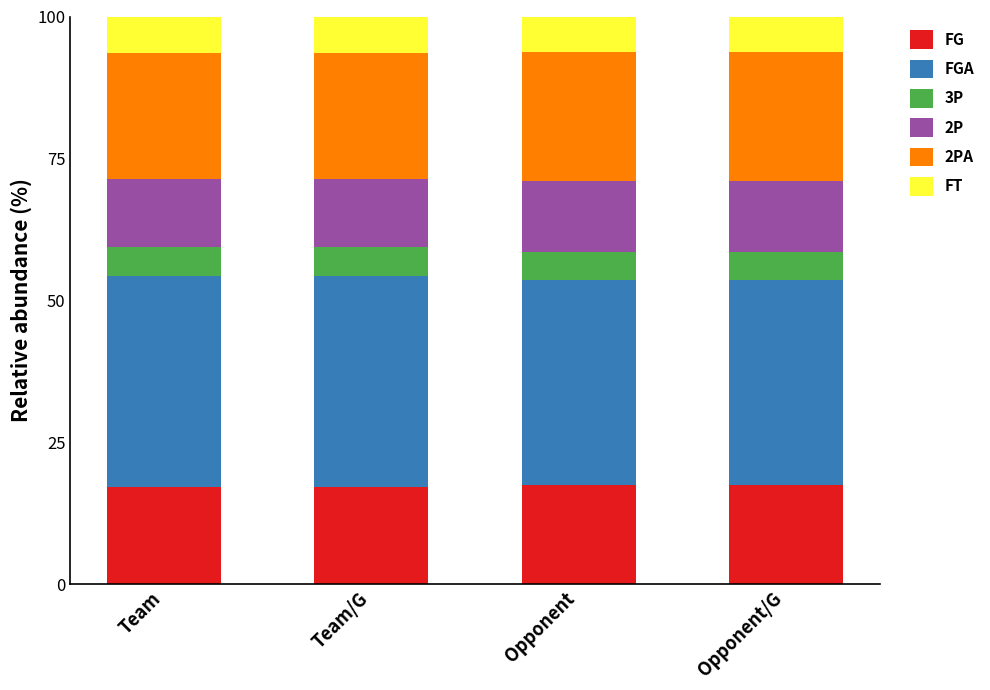

What is the average value of the FG series?

17.3